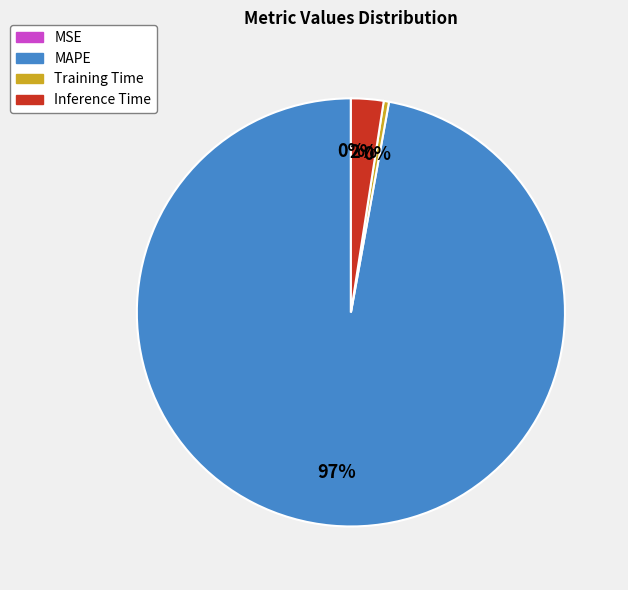

To the nearest percent, what is the combined percentage of Inference Time and MAPE?

100%